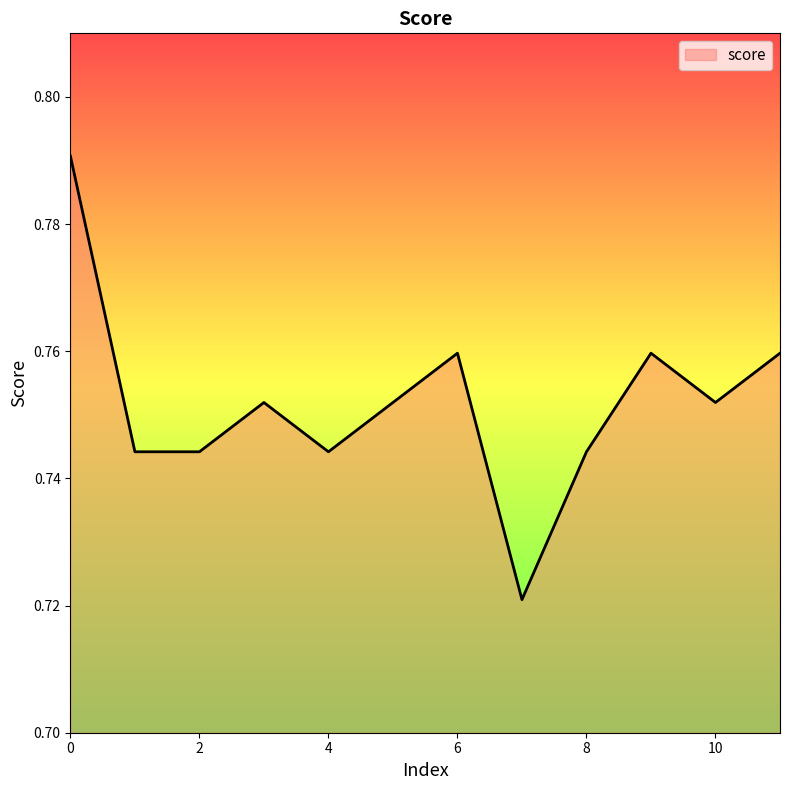

True or false: the data has more than 1 interior local peaks.

True